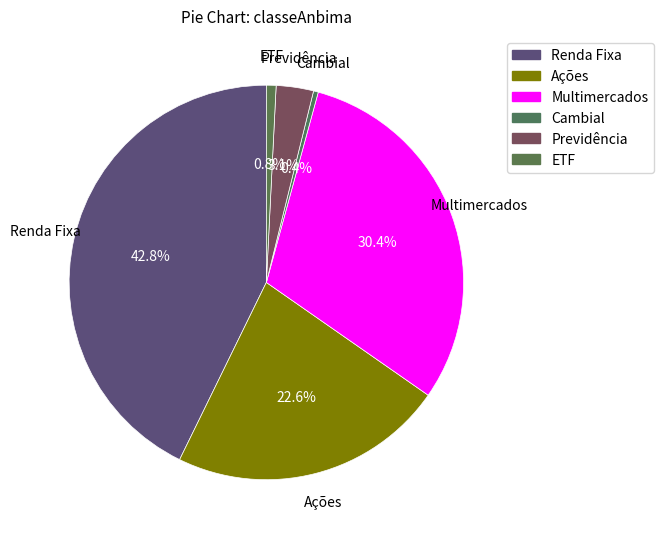

To the nearest percent, what is the difference between the Previdência and ETF slice percentages?

2%